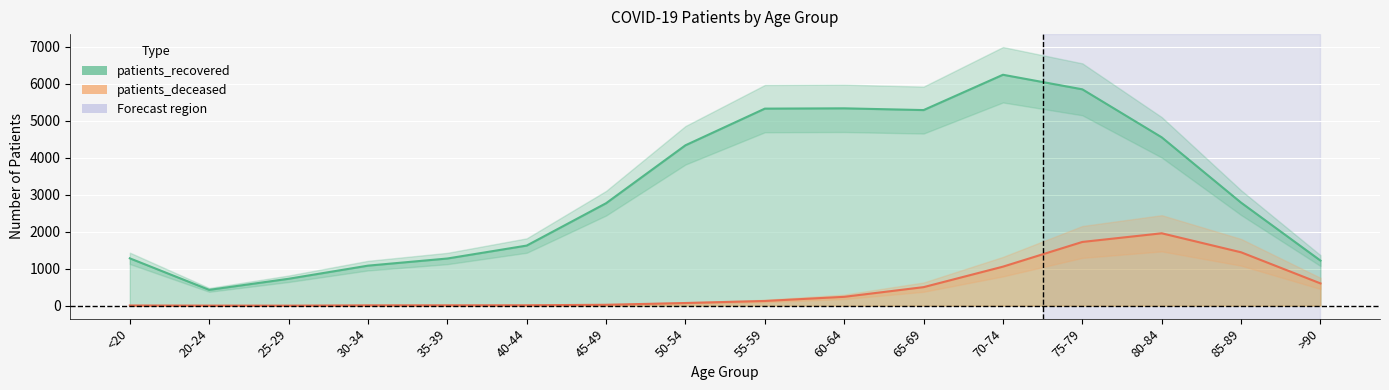

What are all the series names shown in the legend?

patients_deceased, patients_recovered